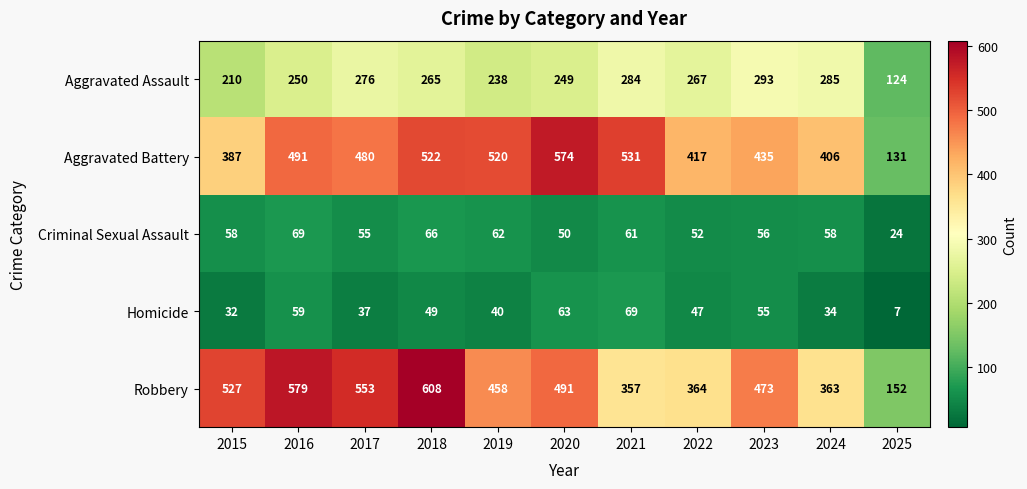

Which series has the largest range (max minus min)?

Robbery